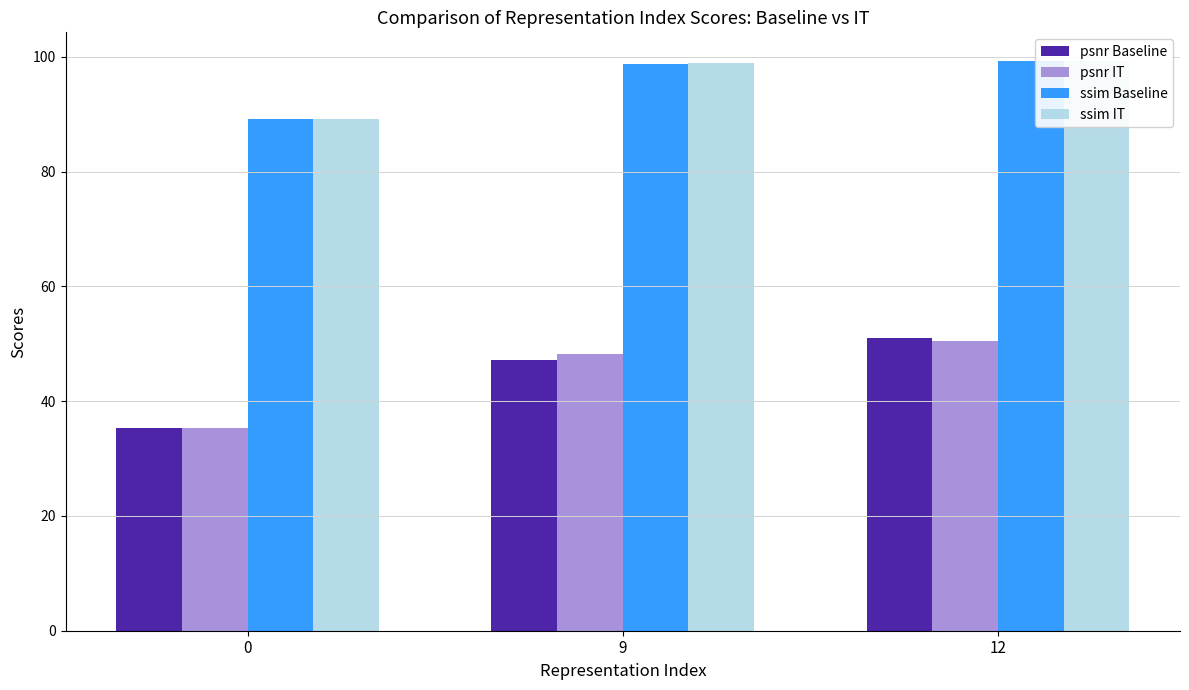

Reading left to right, extract all data points from this chart.

psnr Baseline: 0=35.3	9=47.2	12=51.0
psnr IT: 0=35.3	9=48.2	12=50.5
ssim Baseline: 0=89.1	9=98.7	12=99.3
ssim IT: 0=89.1	9=99.0	12=99.3